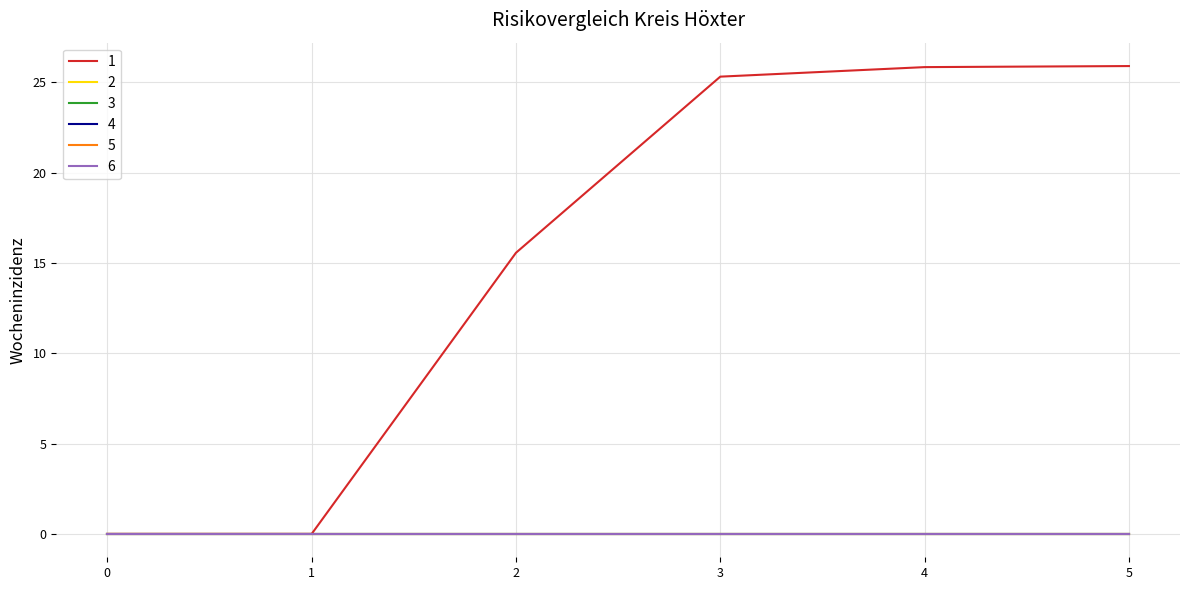

Is this an area chart (filled region under the line)?

No